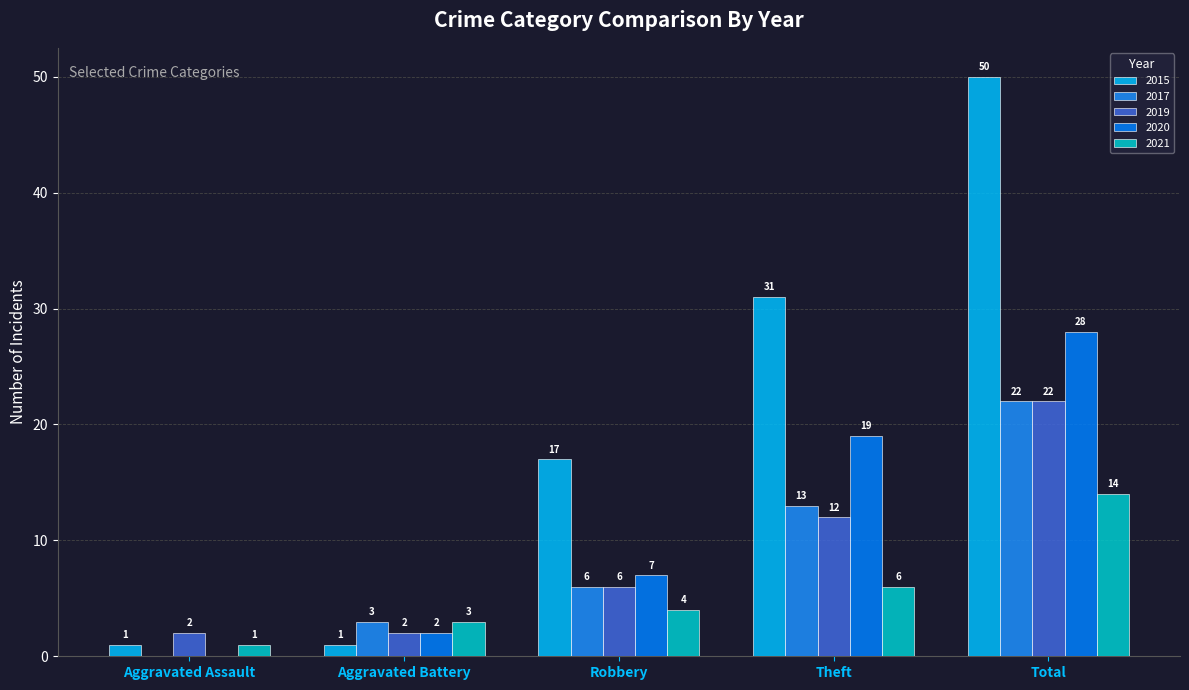

What position from the left is Total?

5